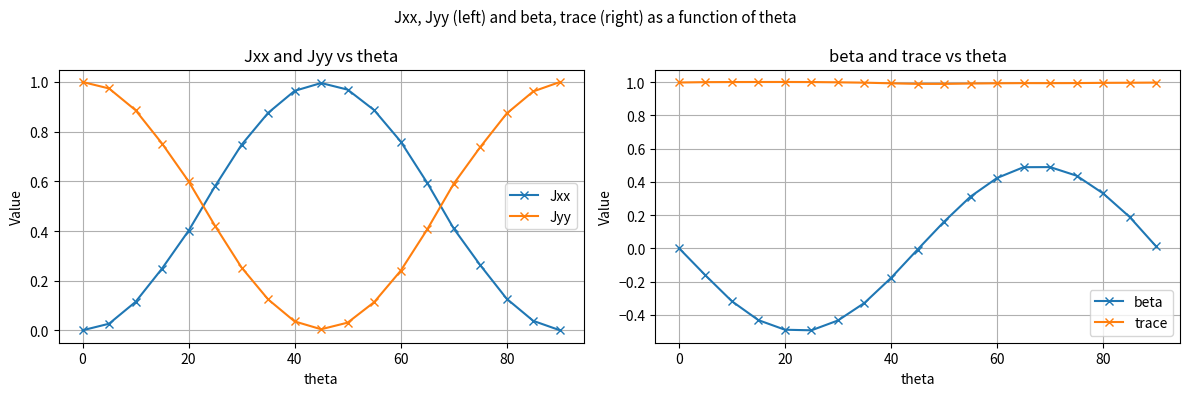

What is the maximum value for trace?

1.0